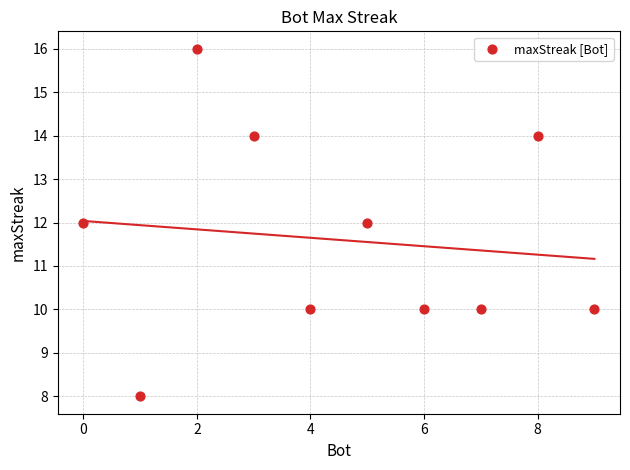

What is the average X value?

4